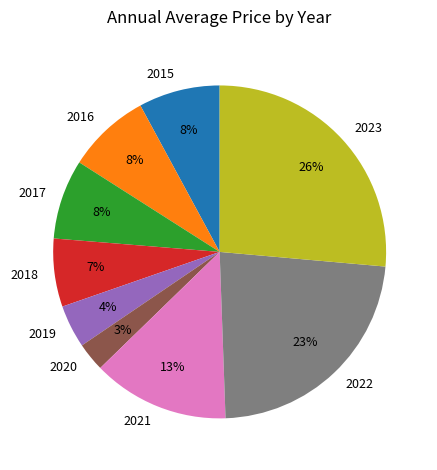

Is it true that 2018 is 7% of the pie?

True